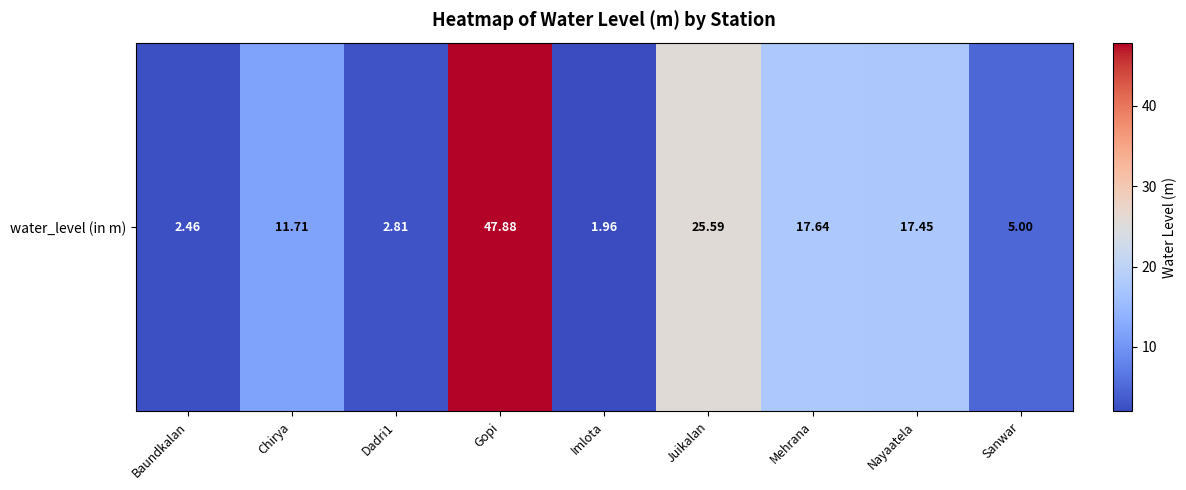

How many data points does each series have?

9